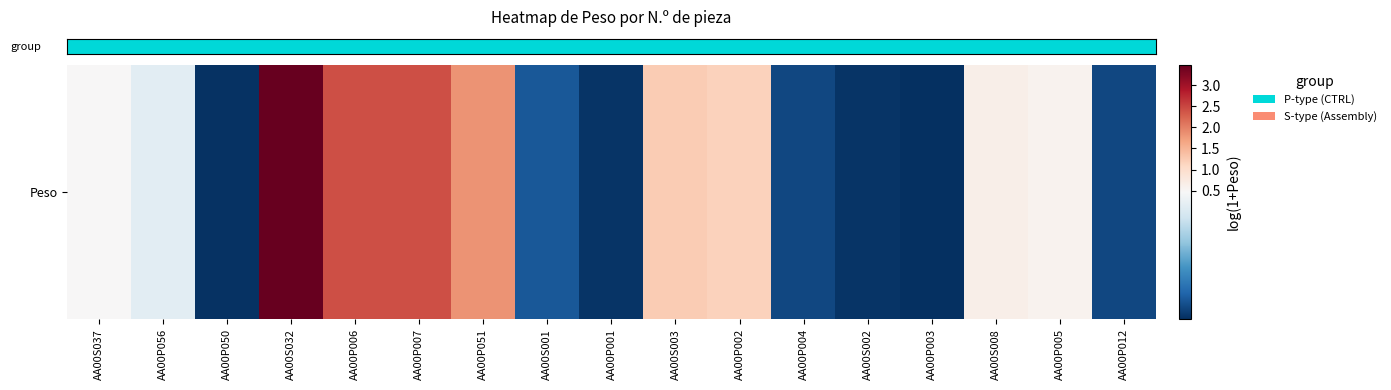

Reading right to left, what are all the values shown in this chart?

AA00P012=0.1	AA00P005=0.6	AA00S008=0.7	AA00P003=0.0	AA00S002=0.0	AA00P004=0.1	AA00P002=1.2	AA00S003=1.2	AA00P001=0.0	AA00S001=0.1	AA00P051=1.8	AA00P007=2.4	AA00P006=2.4	AA00S032=3.5	AA00P050=0.0	AA00P056=0.4	AA00S037=0.5